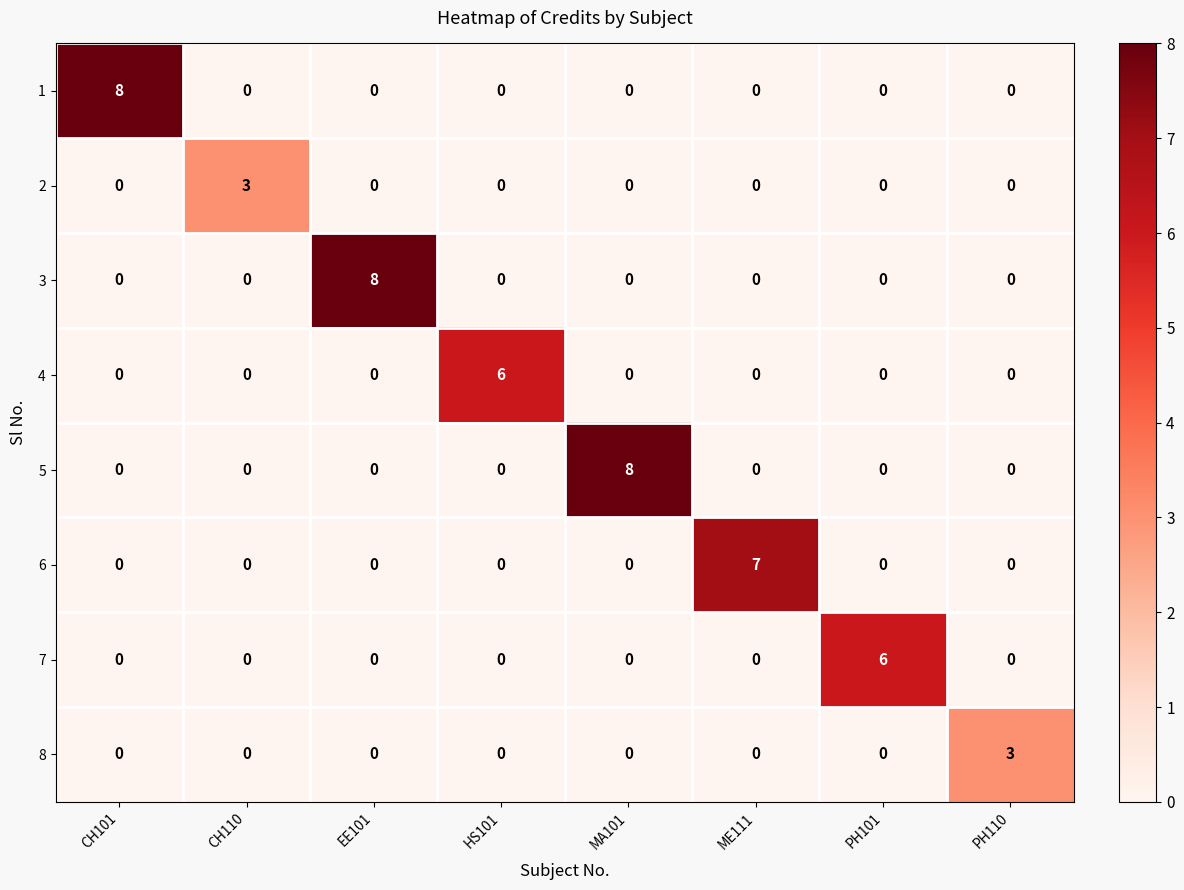

What is the difference between the highest and lowest values at HS101?

6